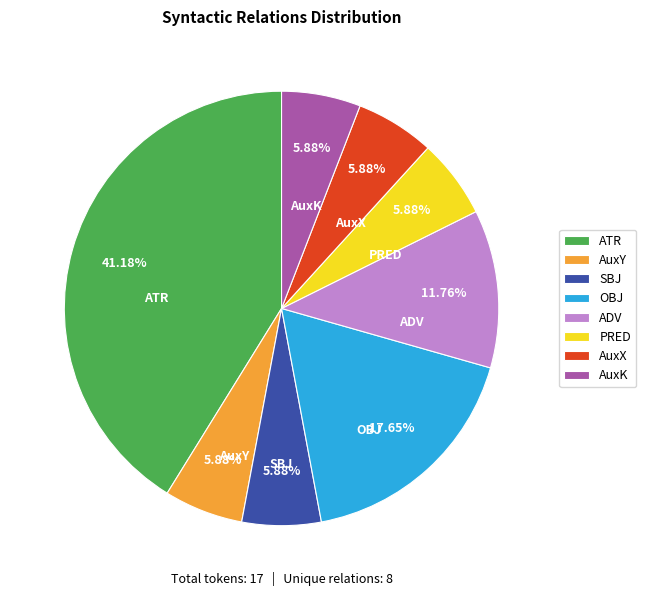

Is it true that ATR is 35% of the pie?

False